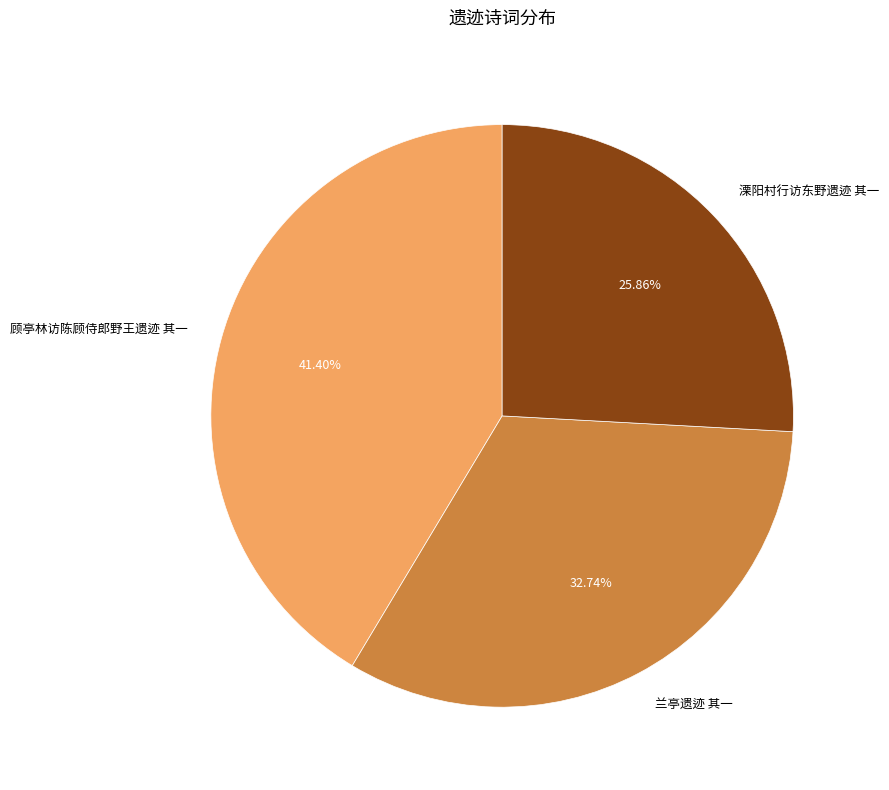

What is the ratio of the value at 兰亭遗迹 其一 to the value at 溧阳村行访东野遗迹 其一?

1.3